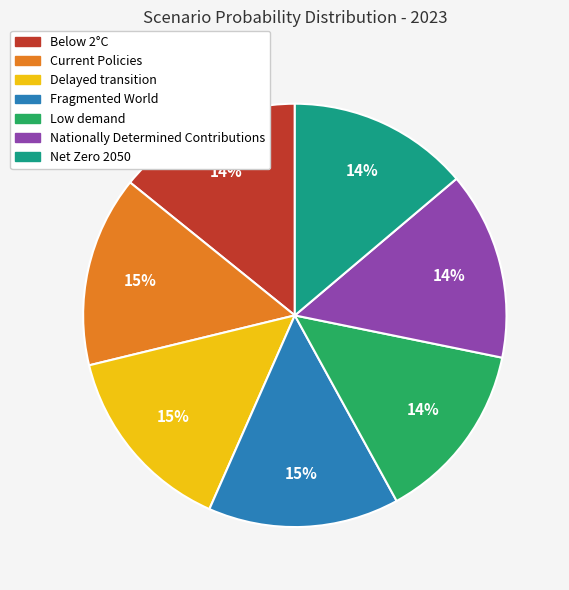

How many segments does this pie chart have?

7